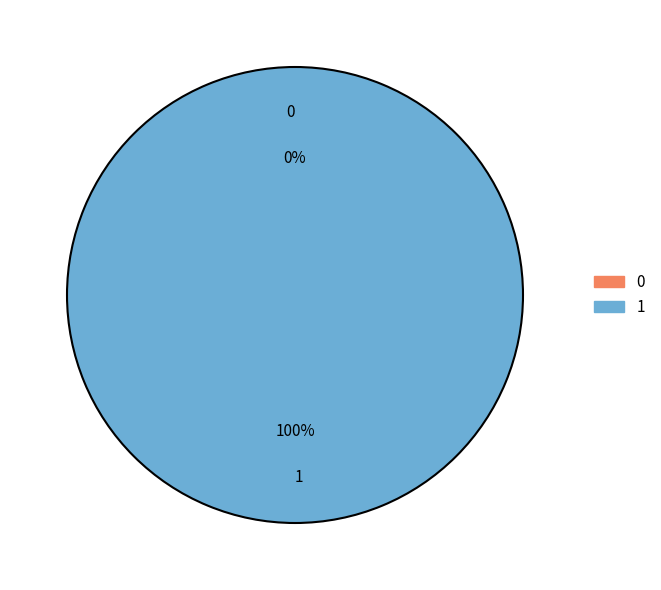

Does 1 account for over 50% of the chart?

Yes